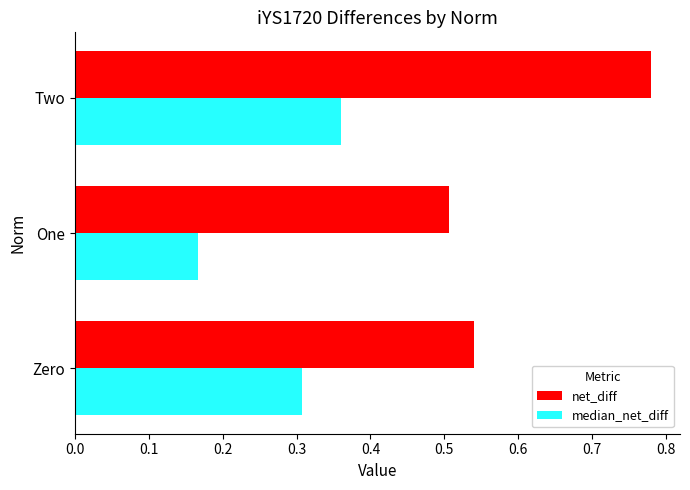

Which series has the widest spread of values?

net_diff